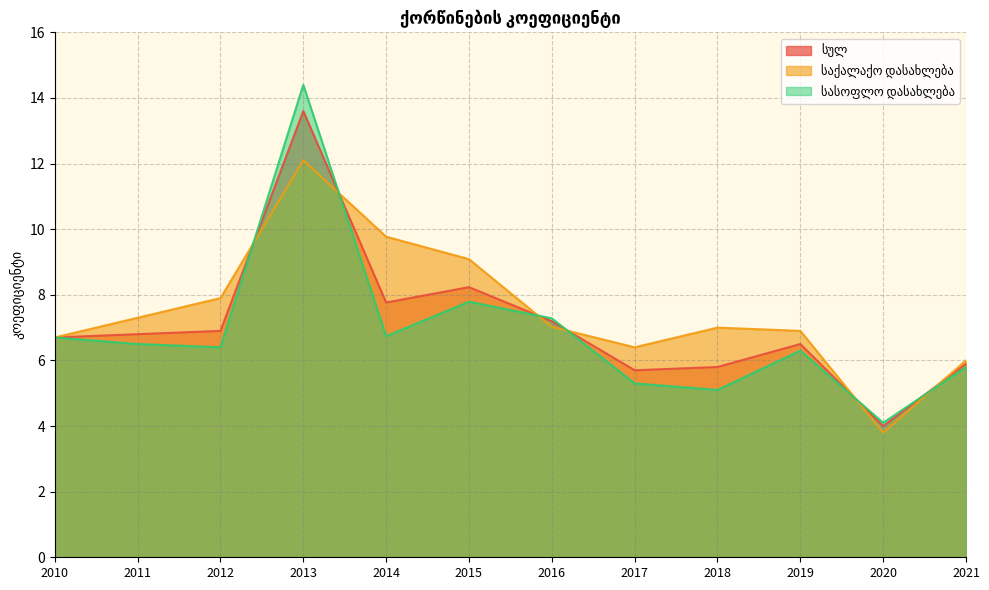

Reading left to right, what are all the values shown in this chart?

სულ: 6.7	6.8	6.9	13.6	7.8	8.2	7.2	5.7	5.8	6.5	4.0	5.9
საქალაქო დასახლება: 6.7	7.3	7.9	12.1	9.8	9.1	7.0	6.4	7.0	6.9	3.8	6.0
სასოფლო დასახლება: 6.7	6.5	6.4	14.4	6.7	7.8	7.3	5.3	5.1	6.3	4.1	5.8